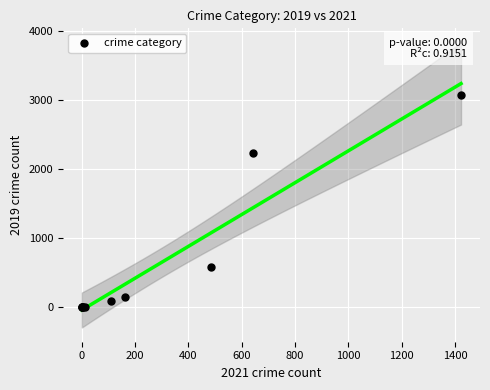

What Y value in the scatter plot is closest to 1540?

2230